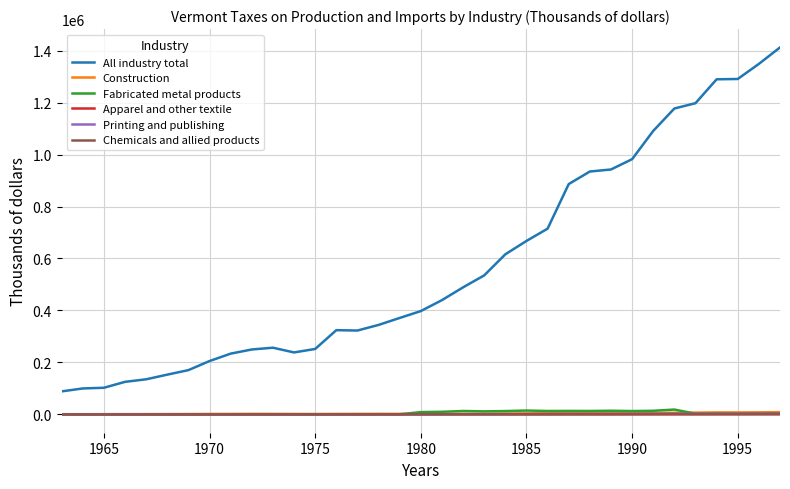

Which series has the largest total across all categories?

All industry total